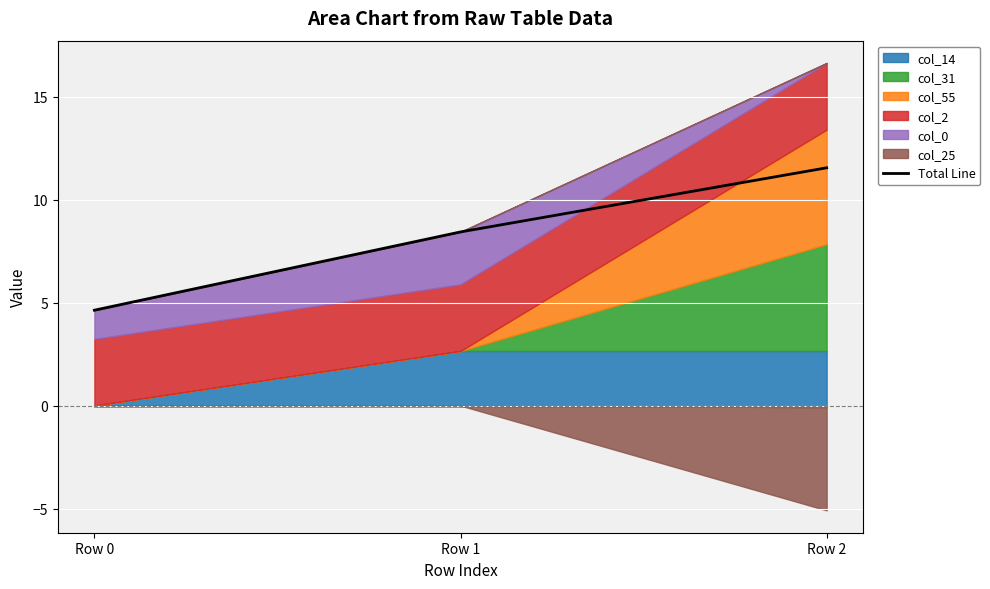

Rank the categories by value from highest to lowest.

Row 2, Row 1, Row 0